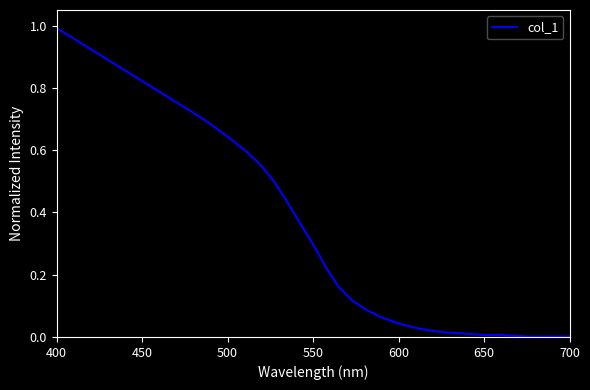

True or false: the data shows 1.7 at 400.

False